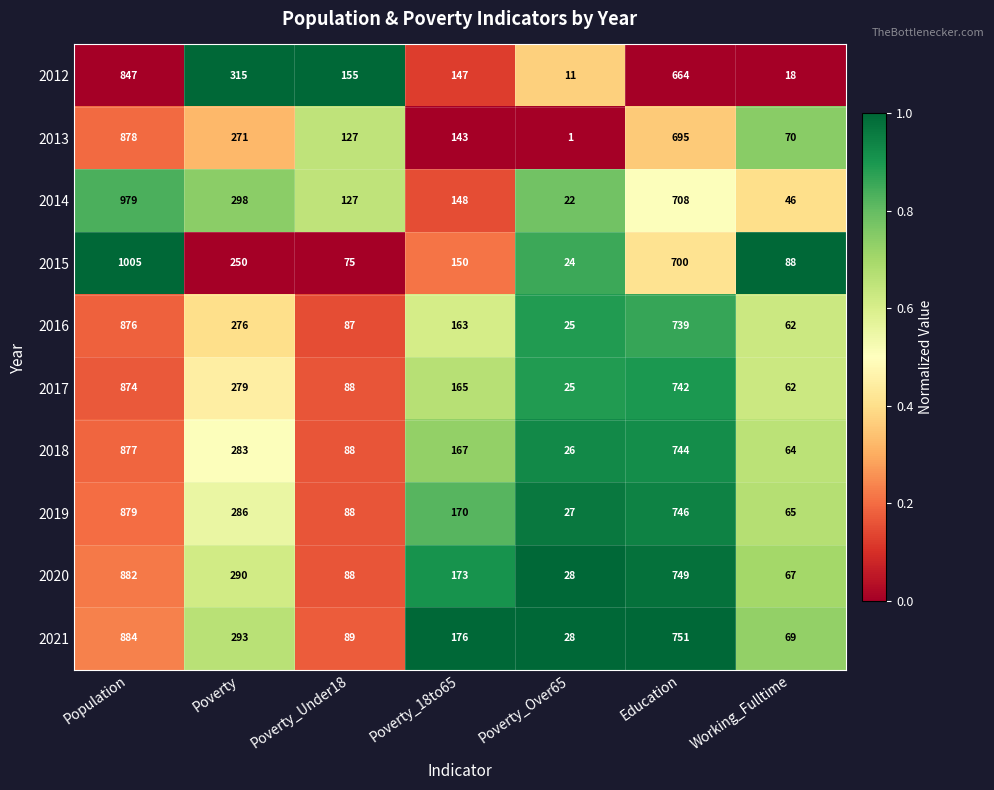

The value of 2018 at Poverty_18to65 is 167. True or false?

True